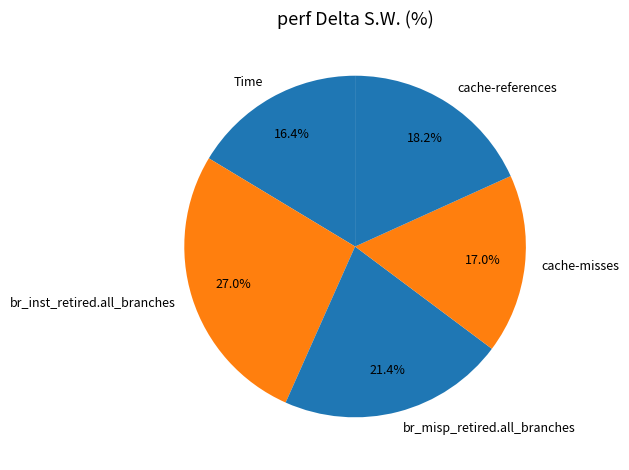

To the nearest percent, what is the difference between the largest and smallest slice percentages?

11%